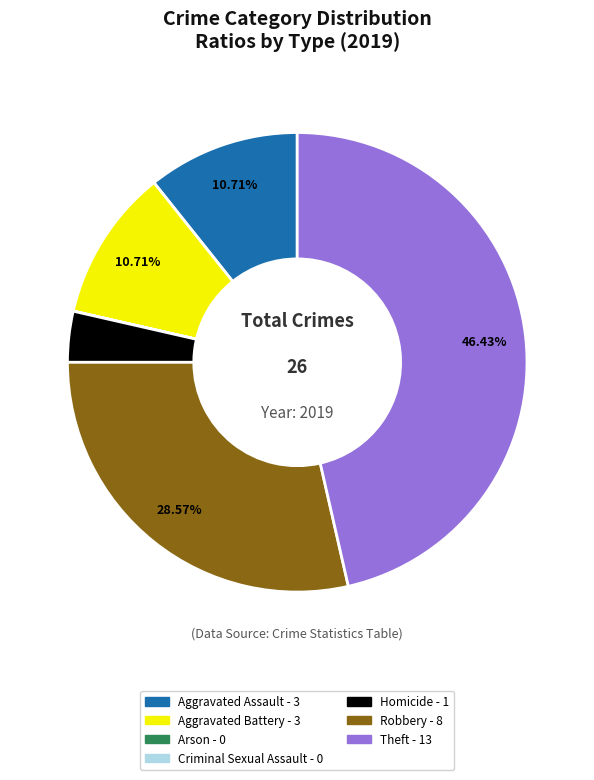

Approximately how many times larger is the value at Homicide compared to Aggravated Battery?

0.3